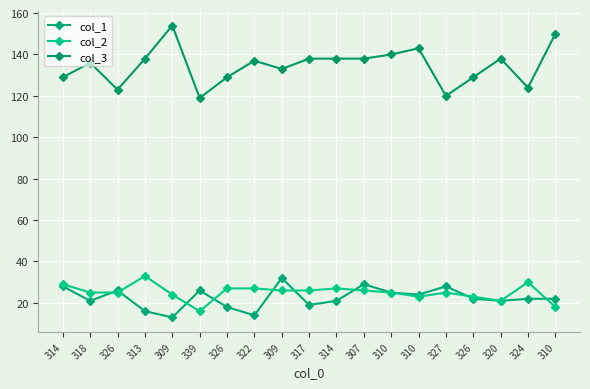

Count the number of data series in this chart.

3